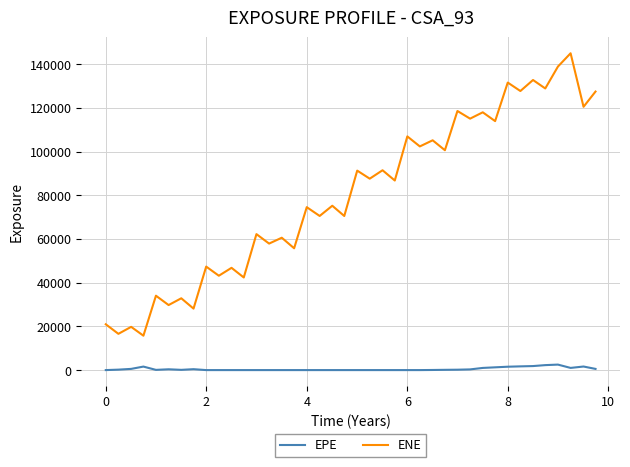

Rank the series by their average value, from highest to lowest.

ENE, EPE